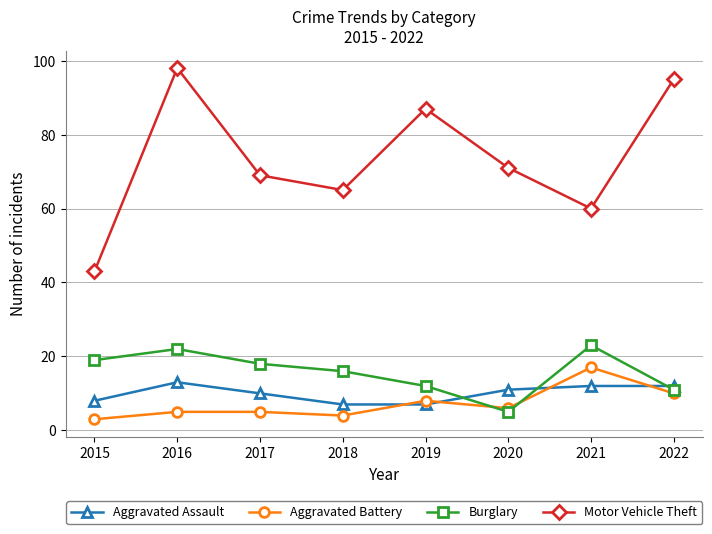

Where is the first local maximum for Aggravated Assault?

2016